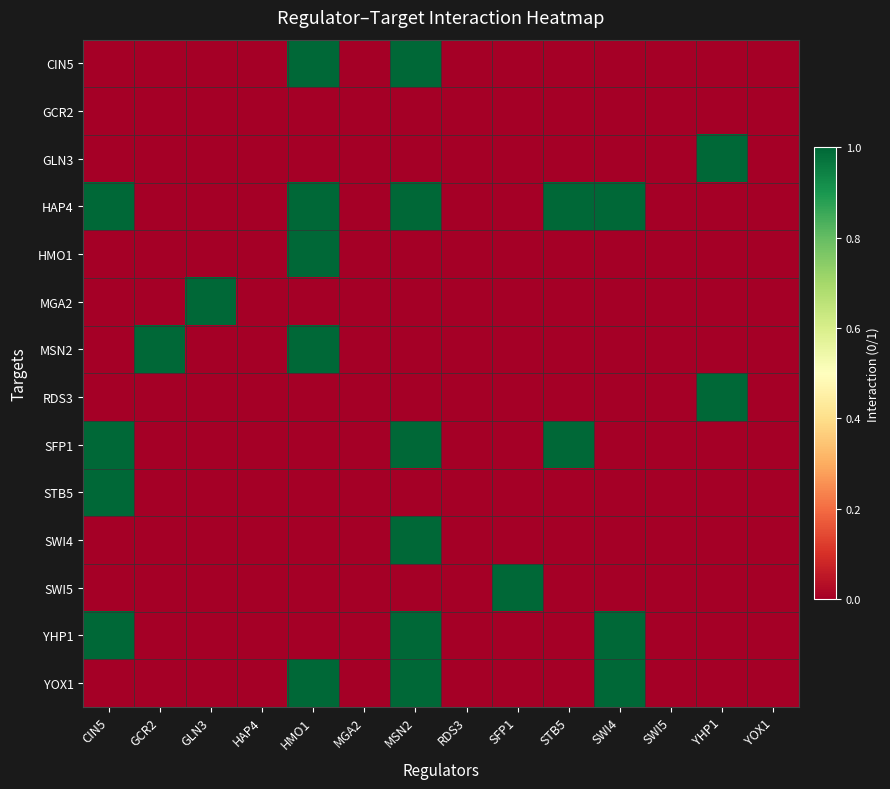

What is the total value across all series at STB5?

2